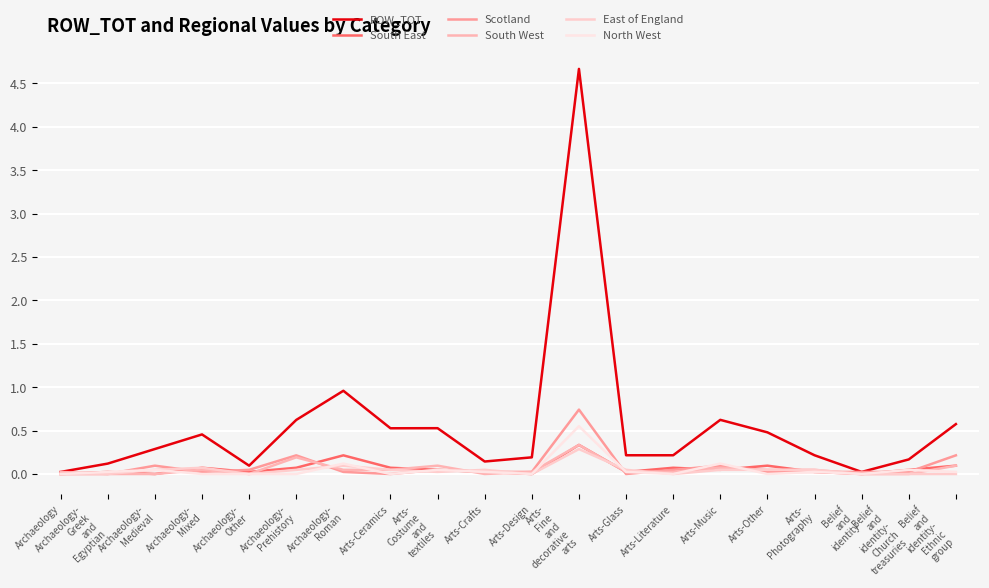

What is the label of the 5th point from the left?

Archaeology-
Other